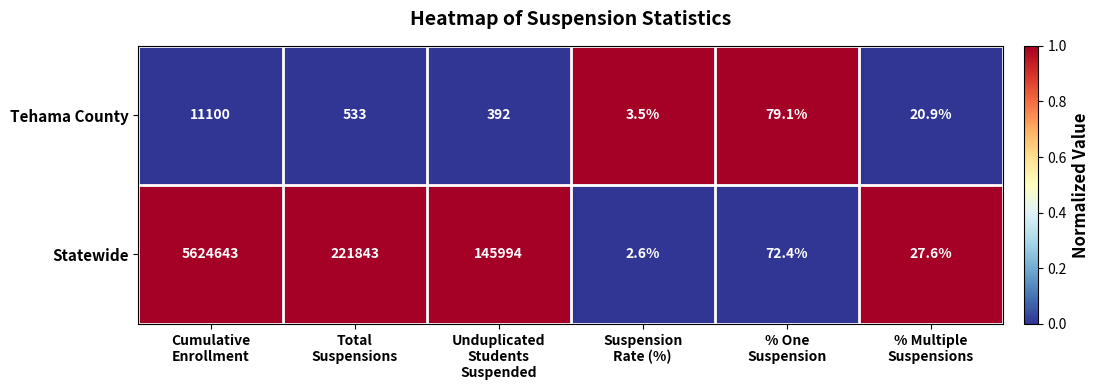

What is the greatest value displayed?

5624643.0